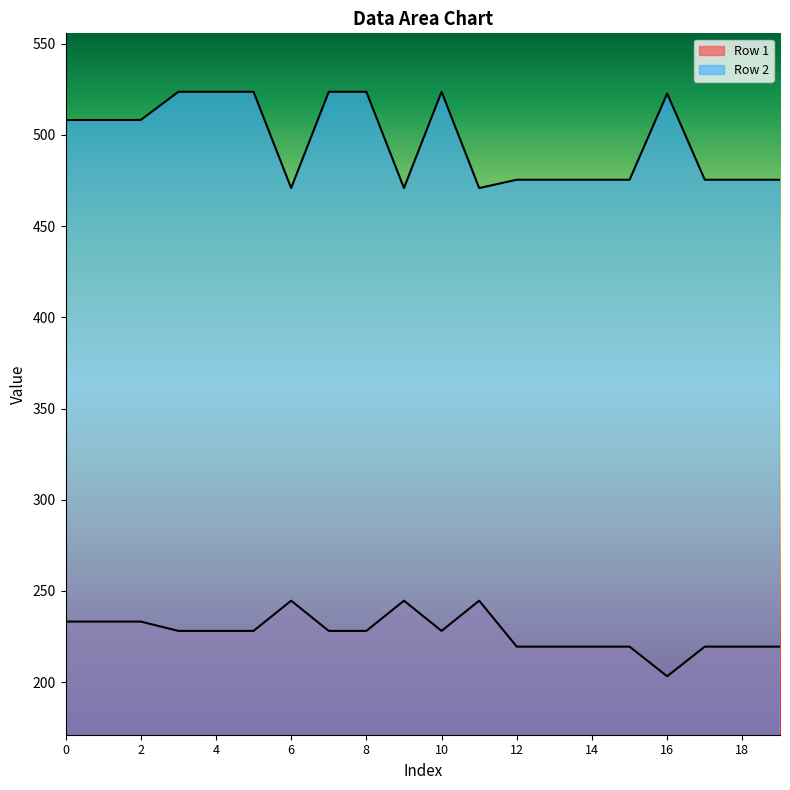

What is the value of the Row 2 point at the 3rd from the left?

508.2